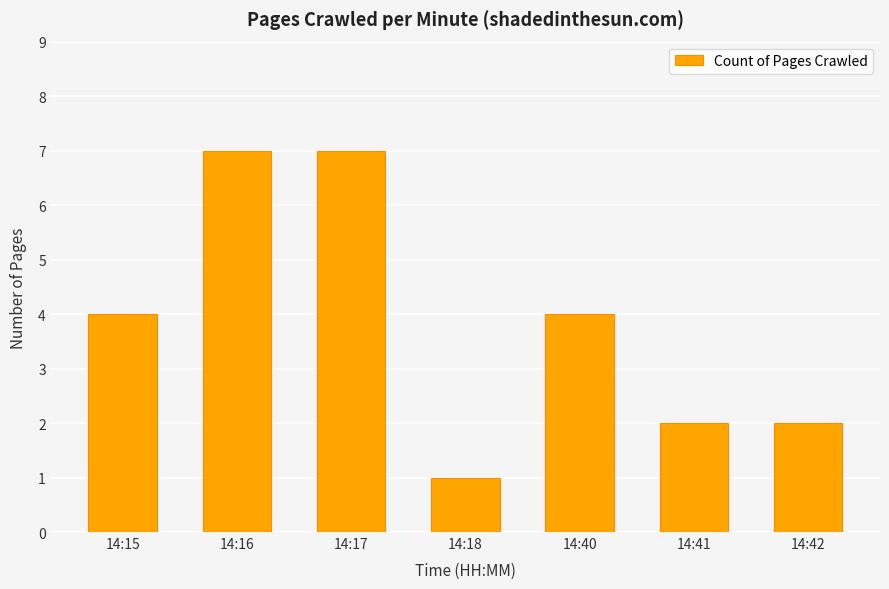

What is the sum of the values at 14:40 and 14:15?

8